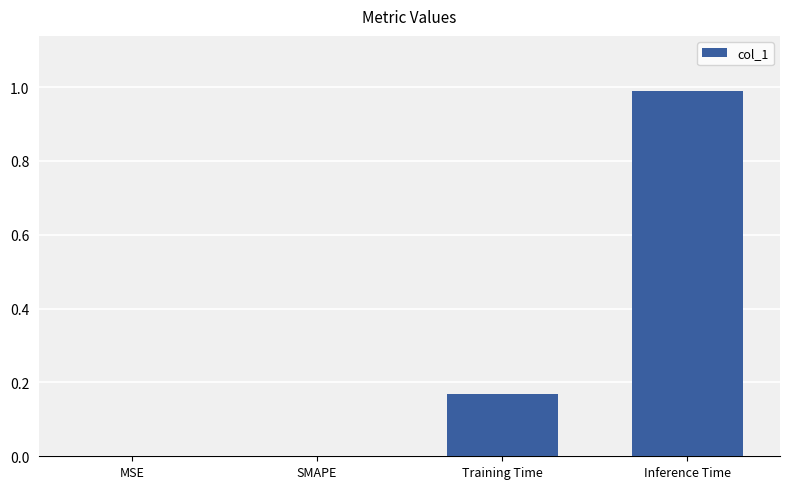

Which label corresponds to the largest value in the chart?

Inference Time